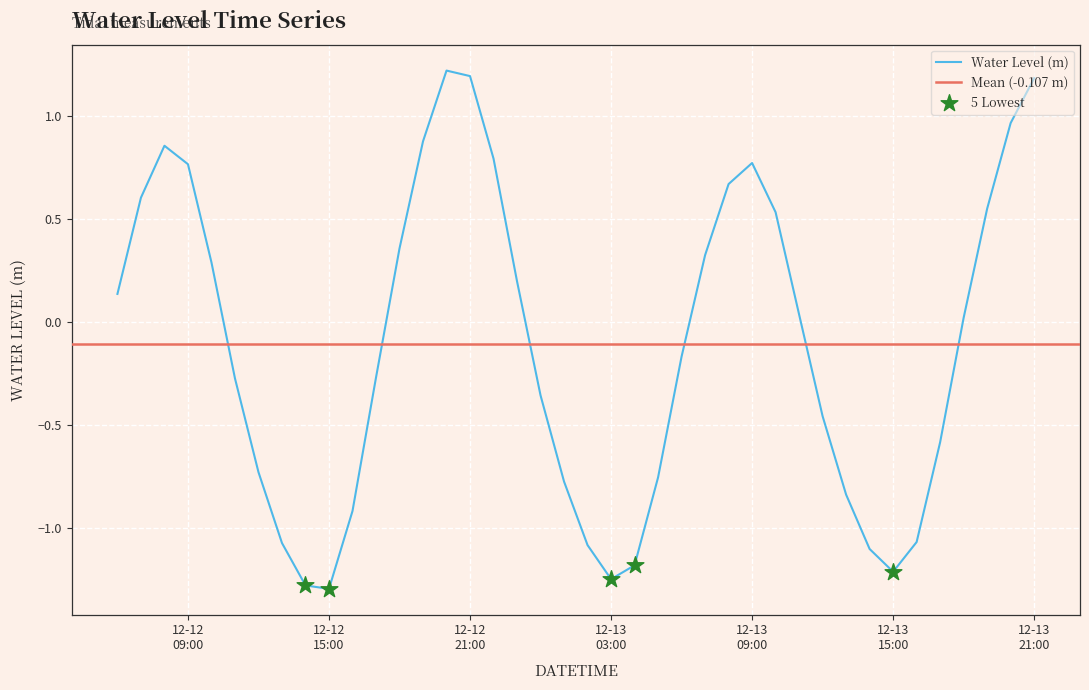

What is the change in value from 2022-12-13 05:00:00 to 2022-12-13 19:00:00?

+1.3